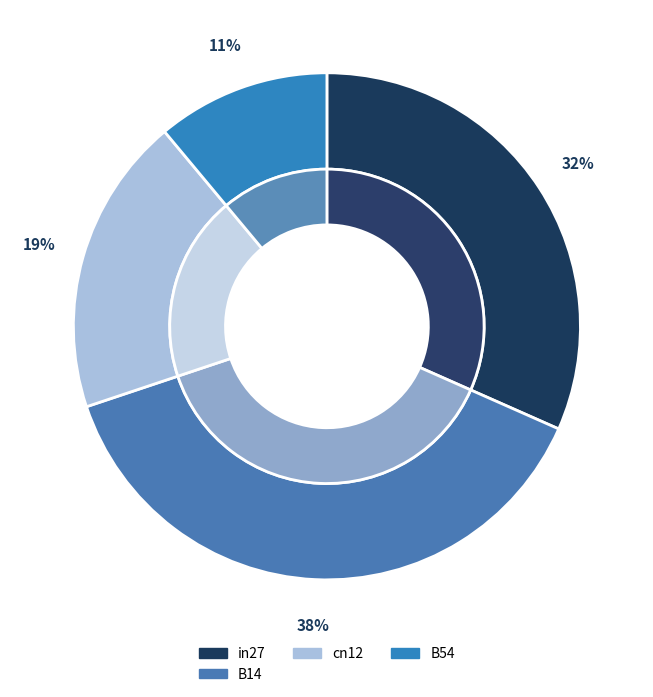

The cn12 slice represents 32% of the pie. True or false?

False